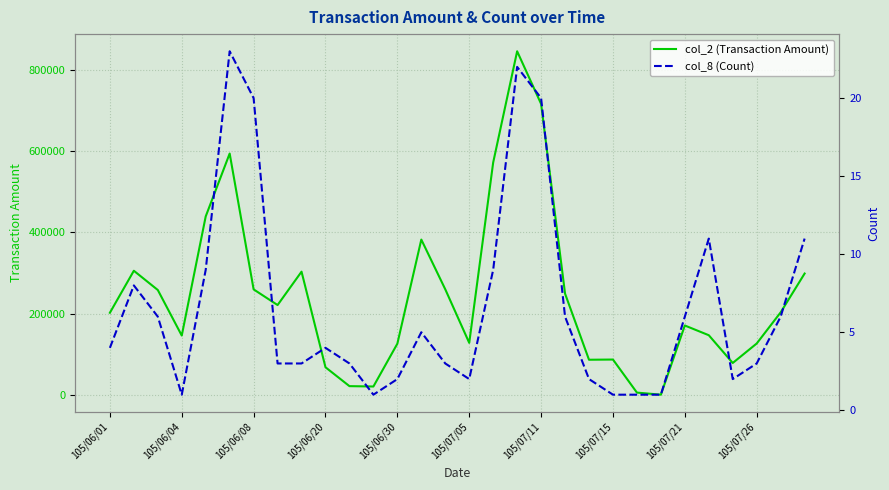

Where is col_8 (Count) nearest to the value 12?

25